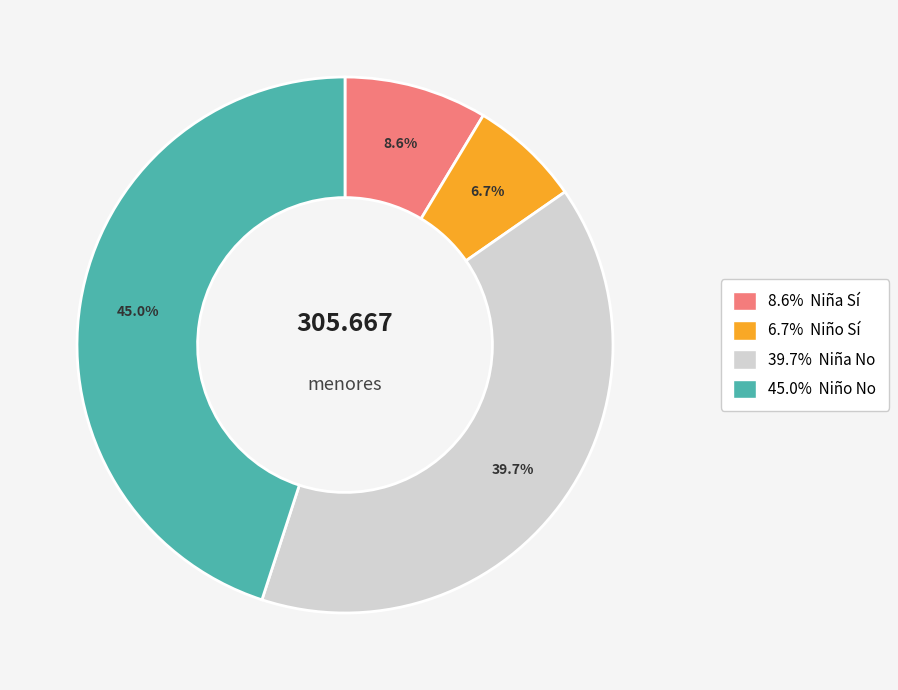

Is there a majority slice in this chart?

No